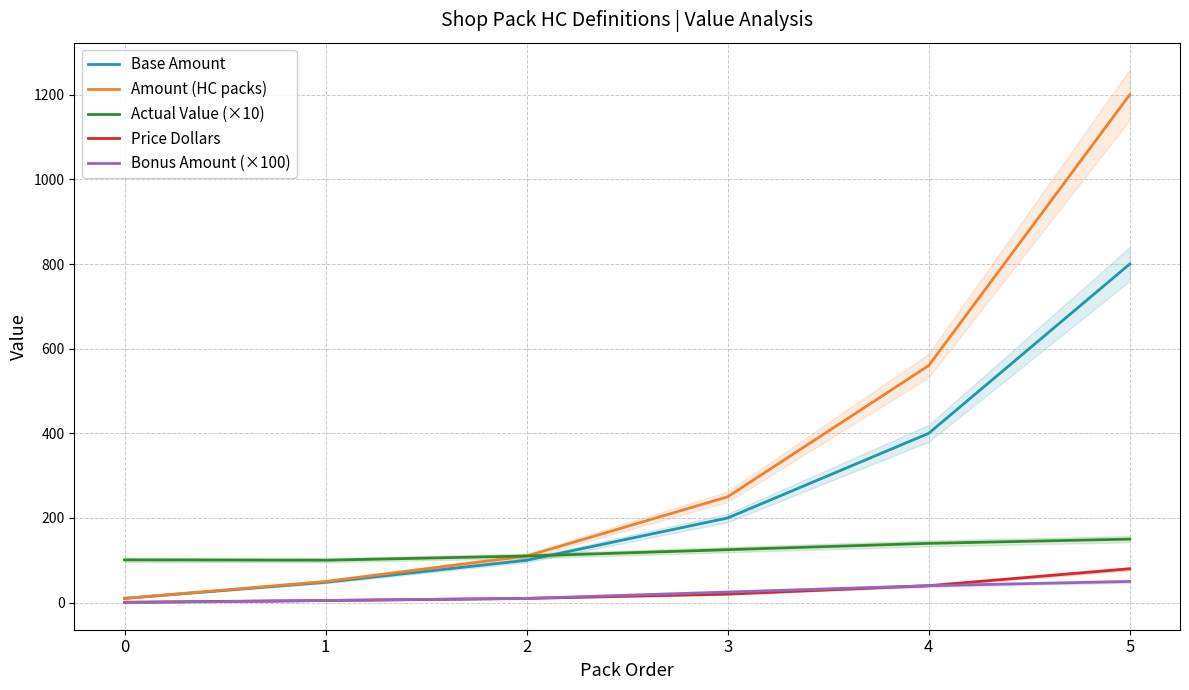

What are all the series names shown in the legend?

Base Amount, Amount (HC packs), Actual Value (×10), Price Dollars, Bonus Amount (×100)